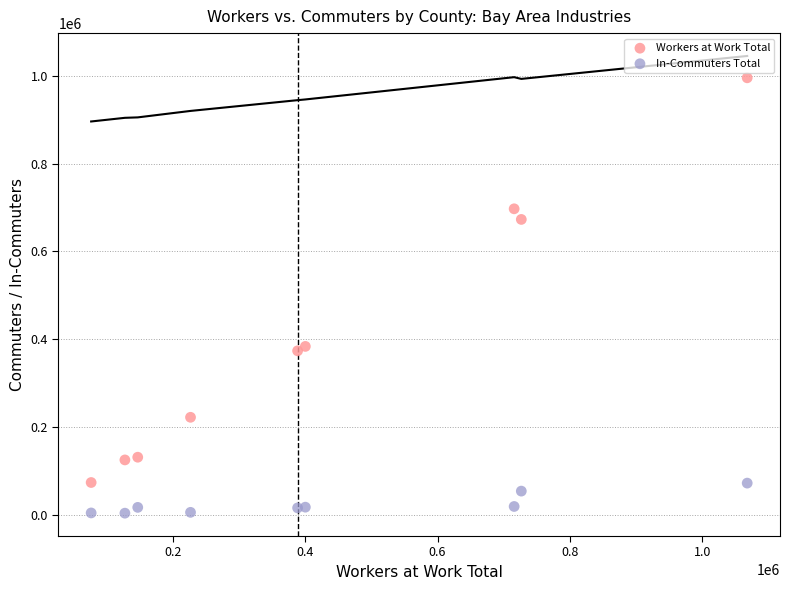

What are all the series names shown in the legend?

Workers at Work Total, In-Commuters Total